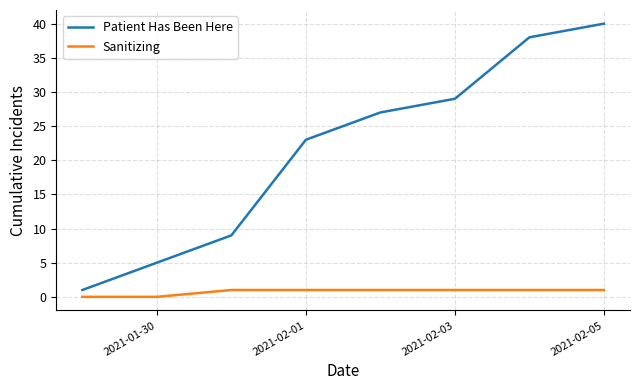

List the series in order of their peak value, highest first.

Patient Has Been Here, Sanitizing